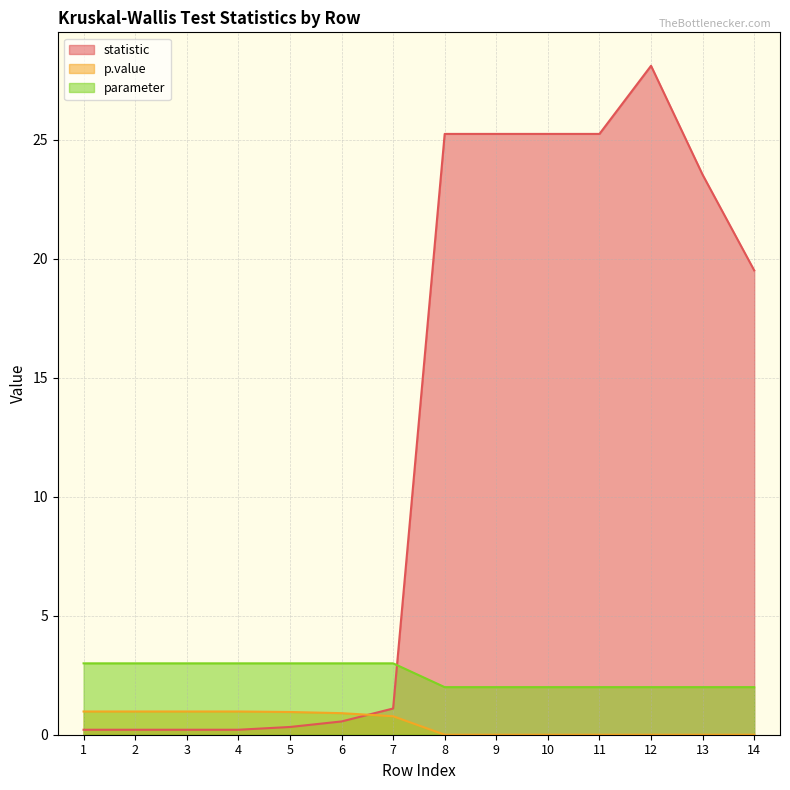

Reading right to left, transcribe all the data shown in this chart.

statistic: 19.5	23.5	28.1	25.2	25.2	25.2	25.2	1.1	0.6	0.3	0.2	0.2	0.2	0.2
p.value: 0.0	0.0	0.0	0.0	0.0	0.0	0.0	0.8	0.9	1.0	1.0	1.0	1.0	1.0
parameter: 2.0	2.0	2.0	2.0	2.0	2.0	2.0	3.0	3.0	3.0	3.0	3.0	3.0	3.0